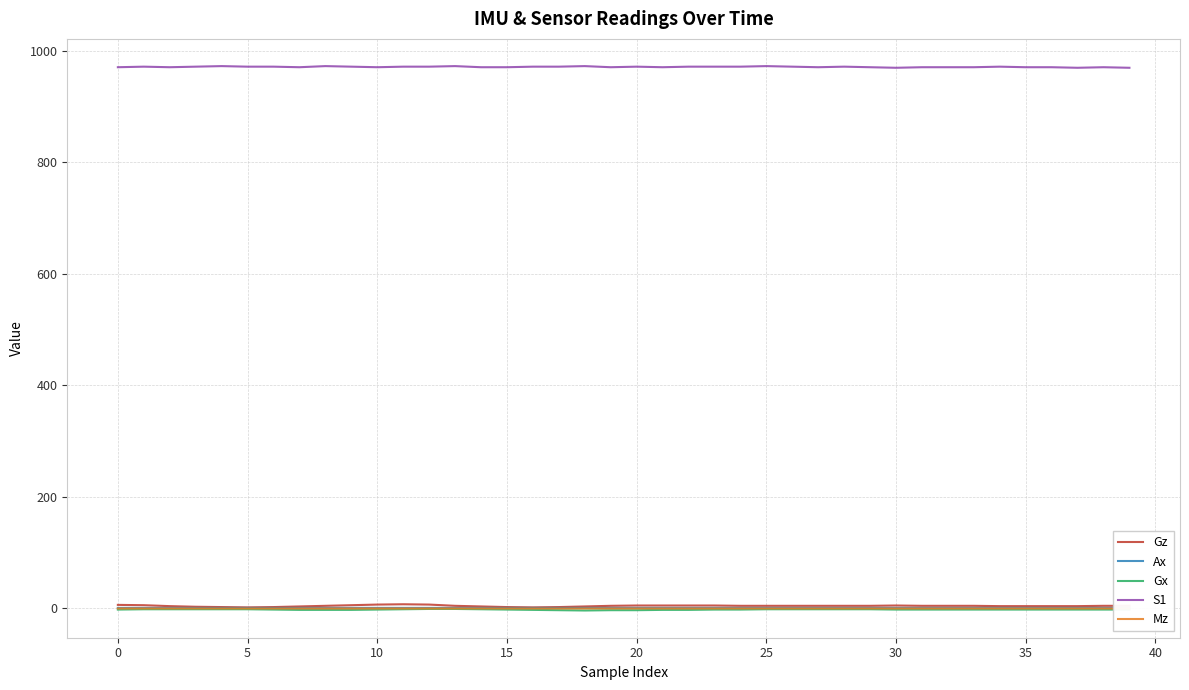

Which series has the largest range (max minus min)?

Gz